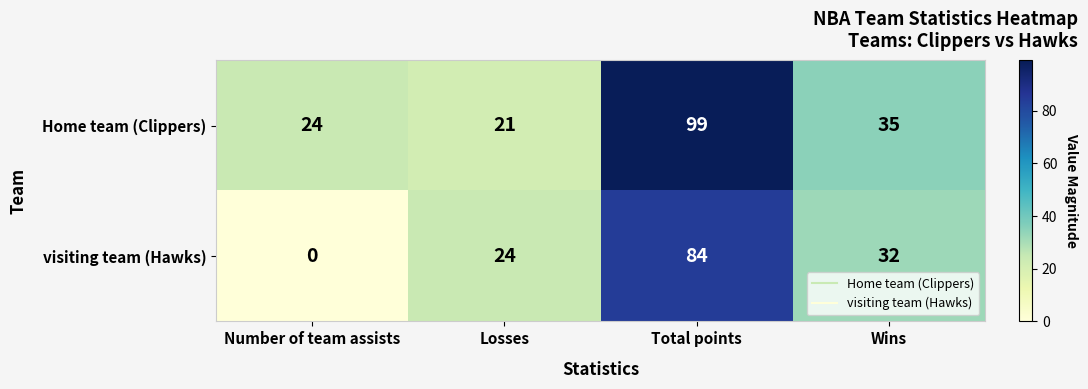

What is the difference between the maximum and minimum values in the visiting team (Hawks) series?

84